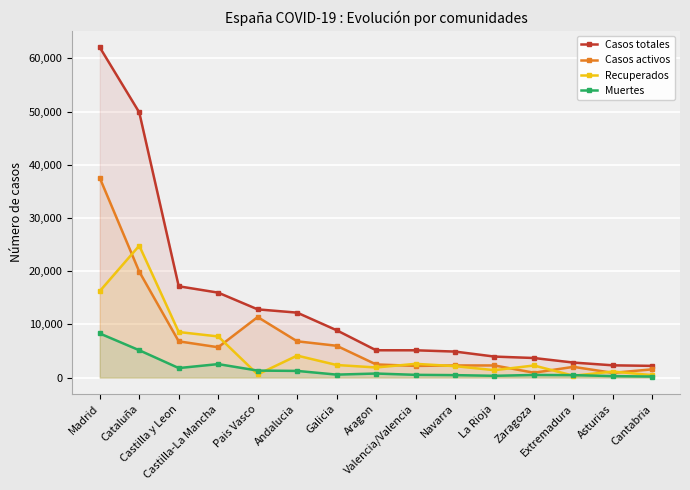

At which category does Muertes reach its first local peak?

Castilla-La Mancha